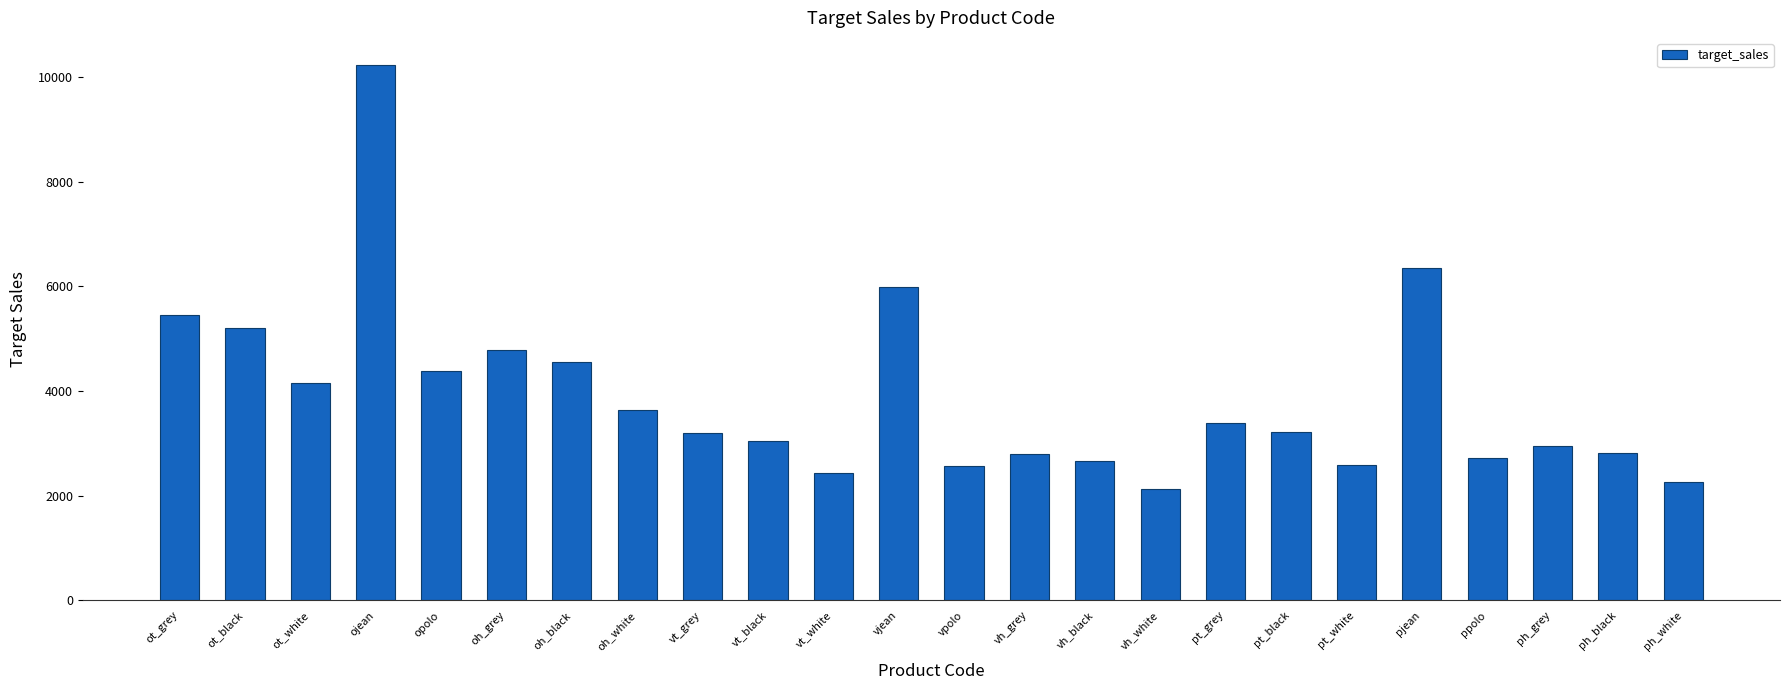

Which label corresponds to the smallest value in the chart?

vh_white